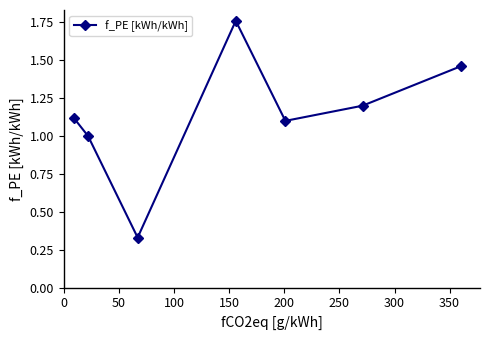

How many series are shown in this chart?

1